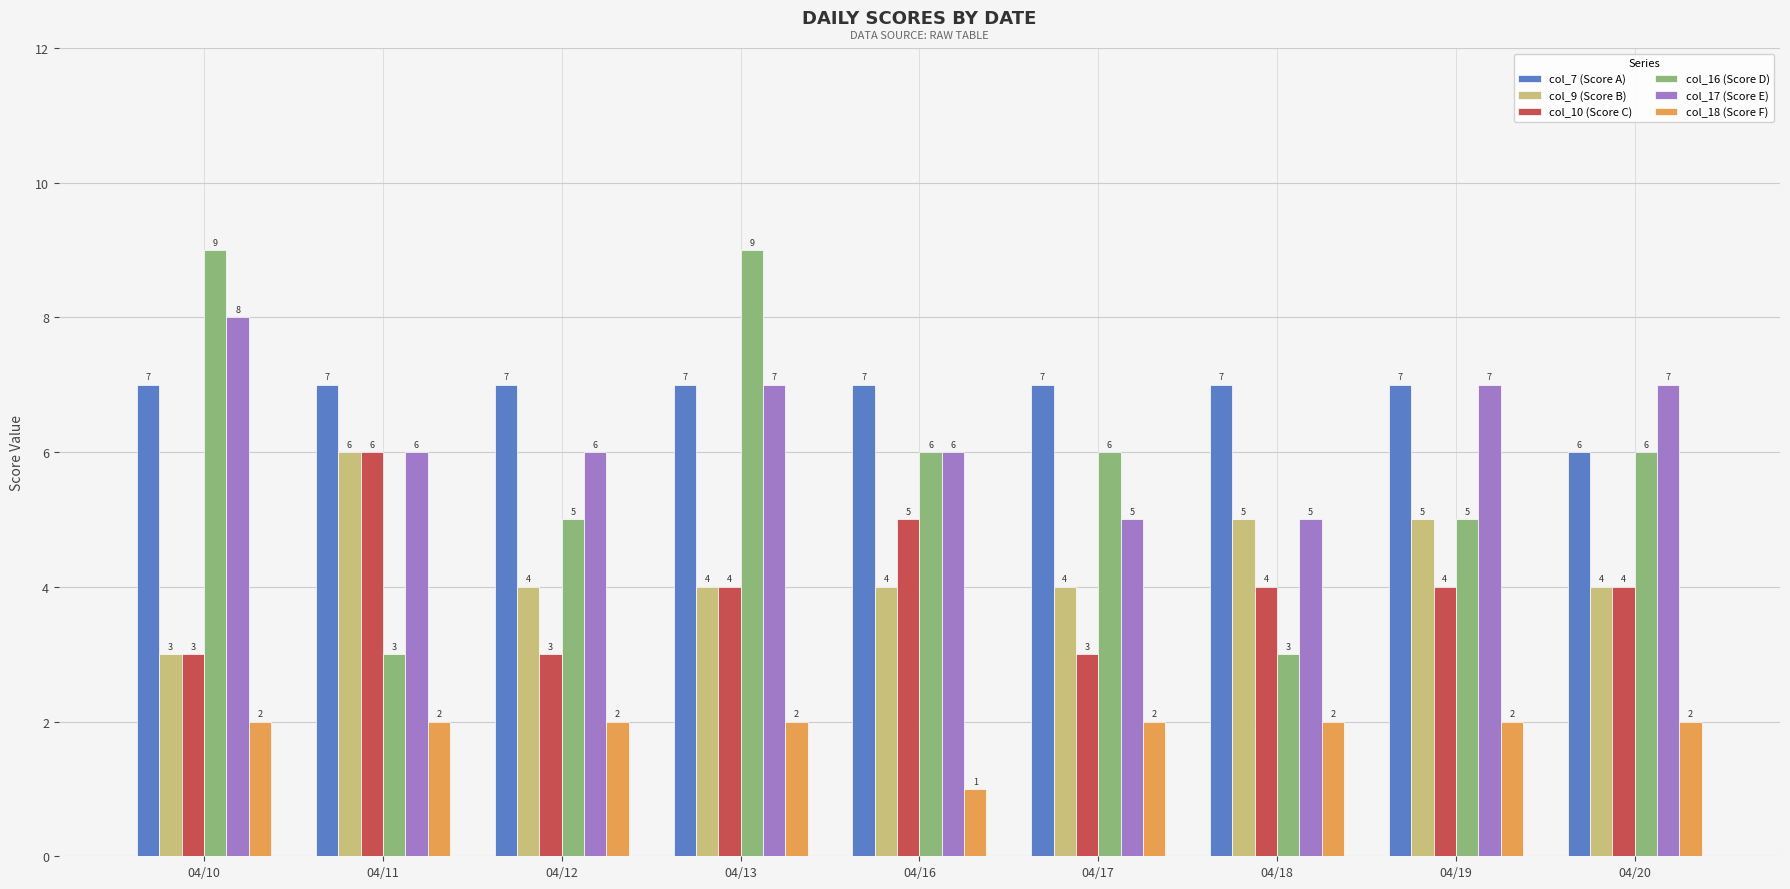

At which category does the chart reach its minimum across all series?

04/16